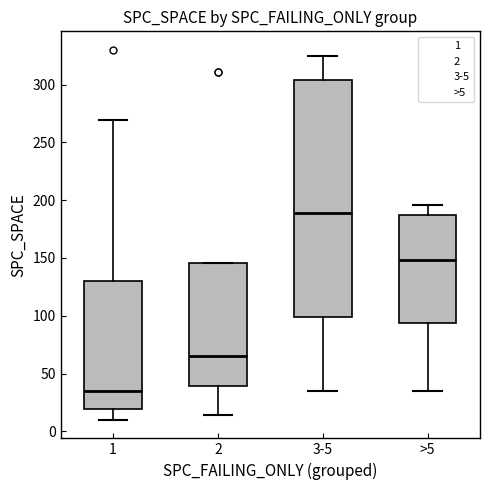

Which box's median line is the lowest?

1